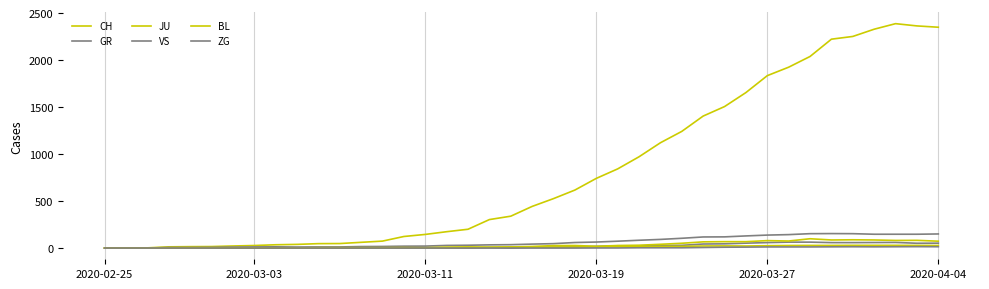

How many interior local peaks does the CH series have?

1